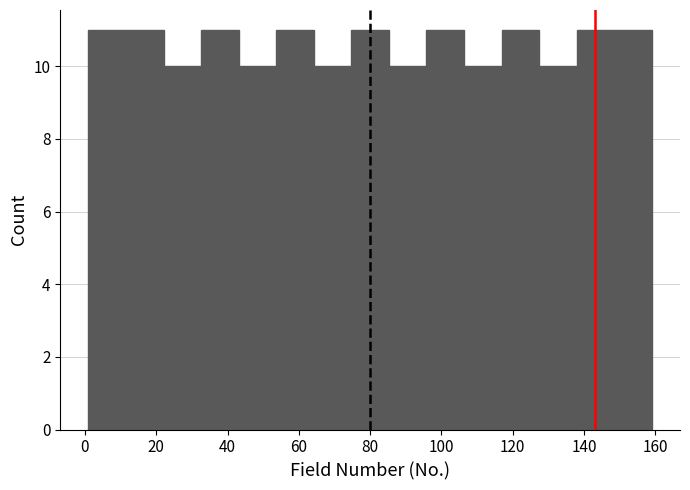

Reading left to right, transcribe this chart: for each bar, give the range it covers on the x-axis and its height. Neither the bar edges nor the heights are printed on the chart, so give them approximately, as read against the axes.

2 to 12: 11
12 to 22: 11
22 to 32: 10
32 to 44: 11
44 to 54: 10
54 to 64: 11
64 to 74: 10
74 to 86: 11
86 to 96: 10
96 to 106: 11
106 to 116: 10
116 to 128: 11
128 to 138: 10
138 to 148: 11
148 to 160: 11